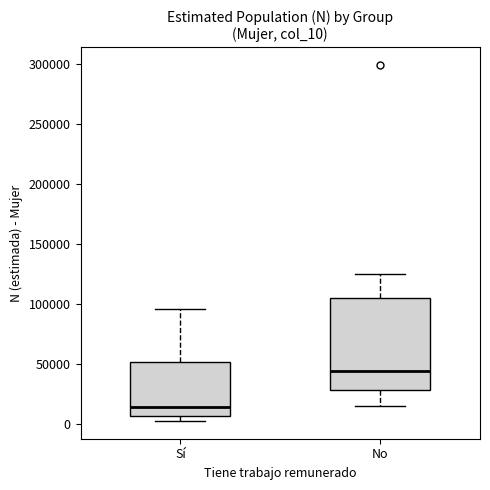

Reading left to right, transcribe this box plot: for each box, give where its median line is, the range the box spans, and where its two whiskers end, as read against the y-axis. The values are not printed on the chart, so give them approximately, as read against the axis.

Sí: median 15000, box 5000 to 50000, whiskers 0 to 95000
No: median 45000, box 30000 to 105000, whiskers 15000 to 125000